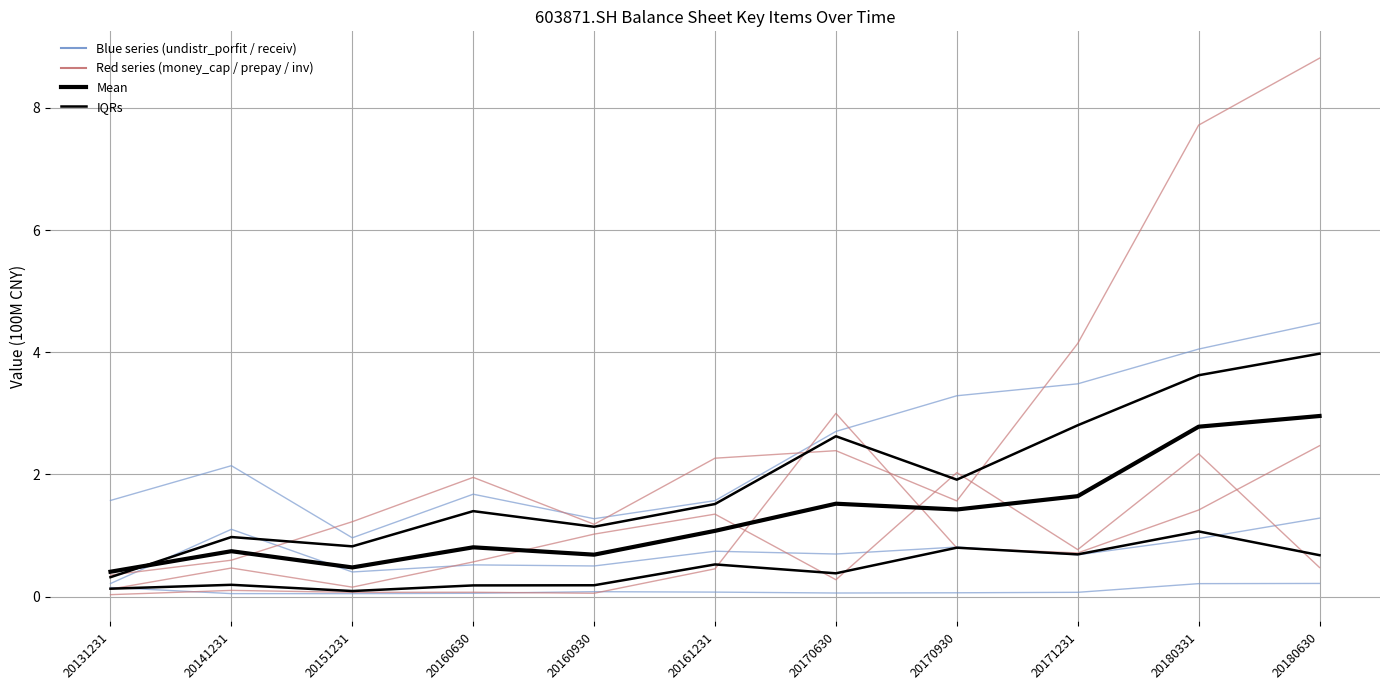

What is the lowest value of the prepayment series?

0.1